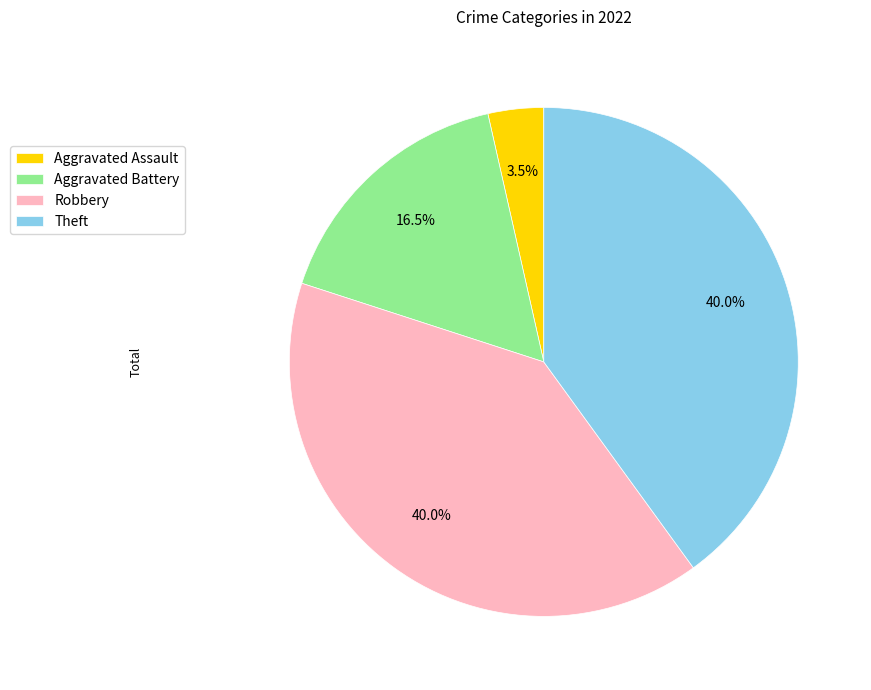

How many slices are in this pie chart?

4